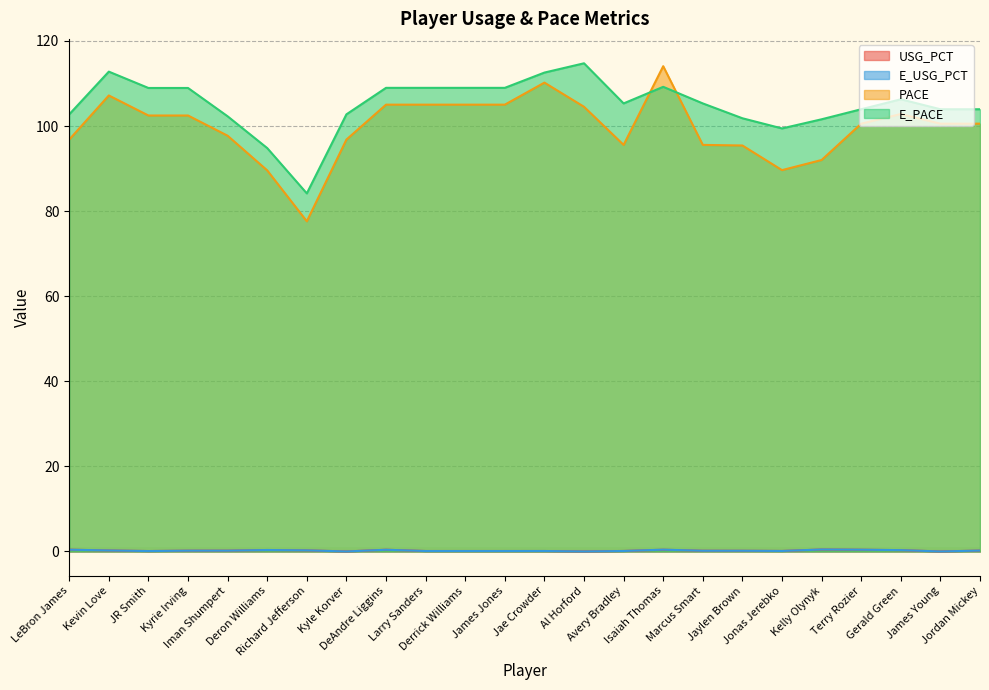

At which category does the chart reach its peak across all series?

Al Horford